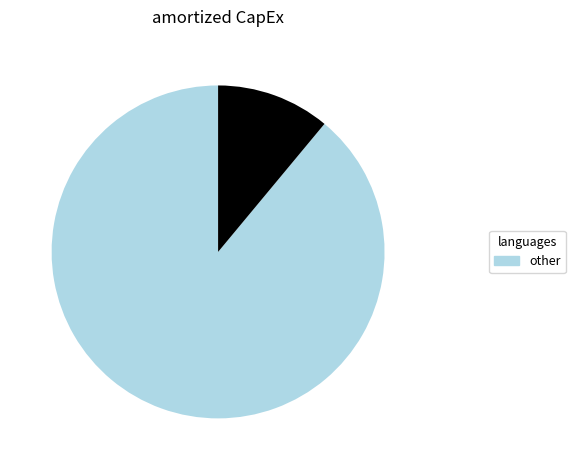

How many segments does this pie chart have?

2